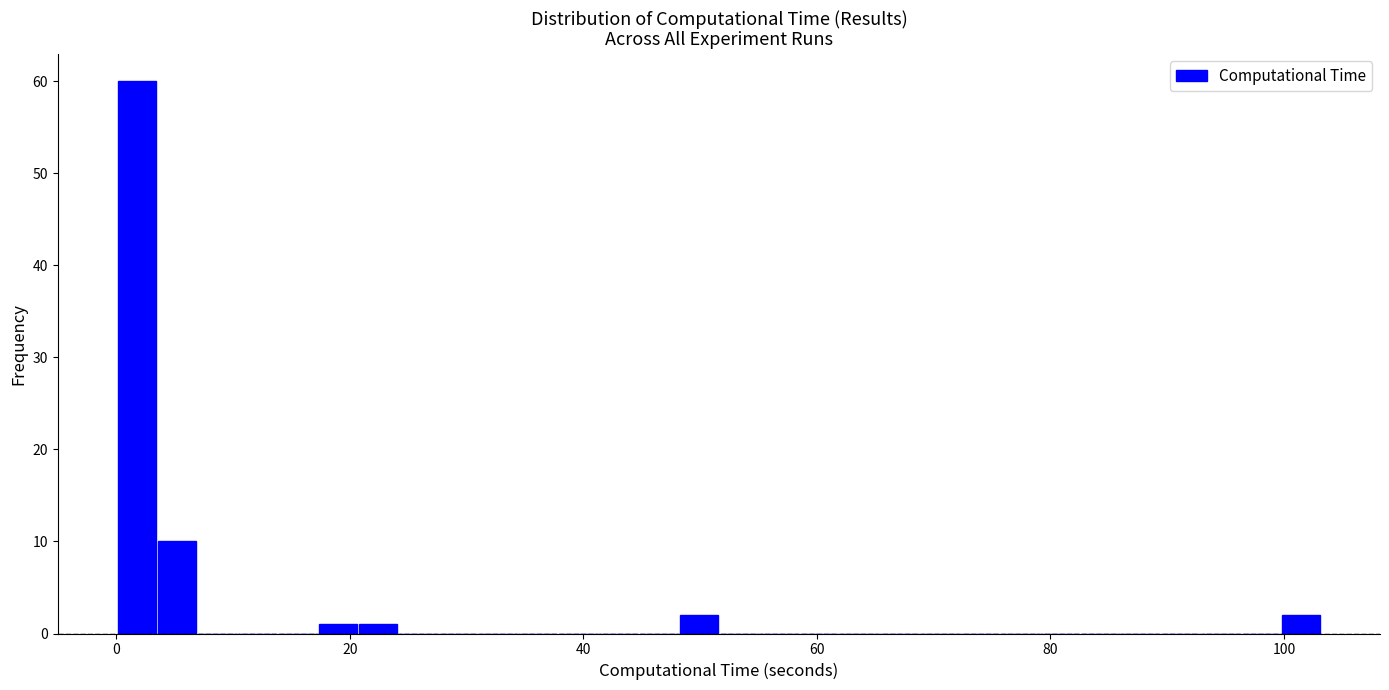

Around what value on the x-axis is the tallest bar? Give the approximate position of its centre, as read against the axis.

2